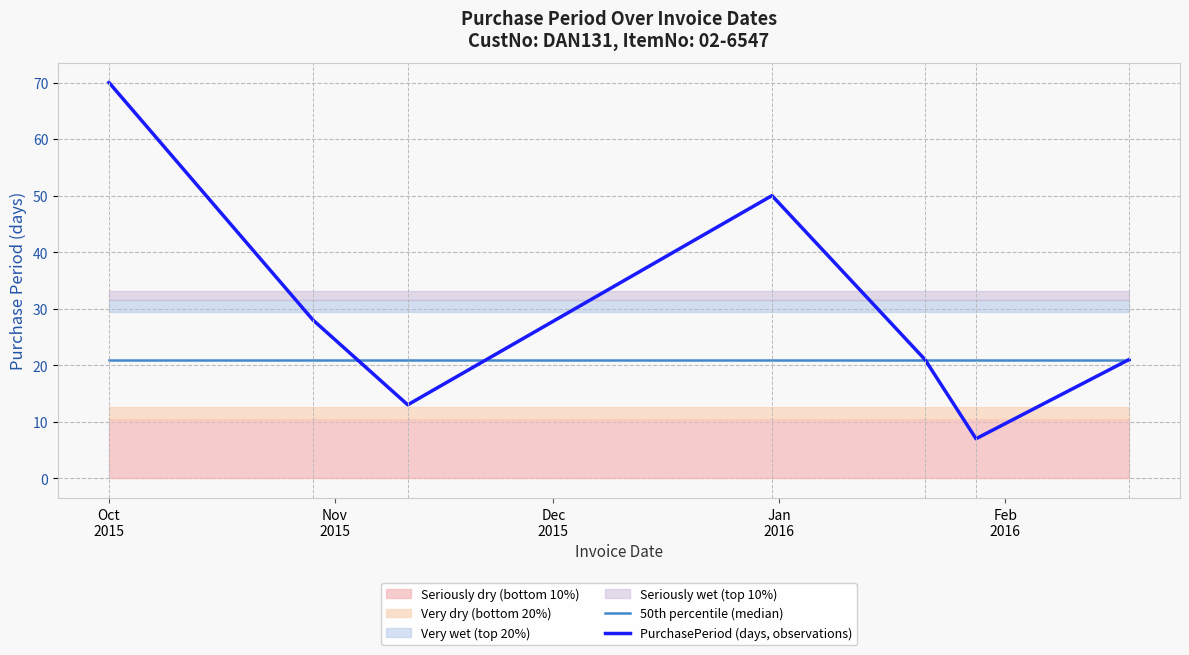

What is the maximum value shown in the chart?

70